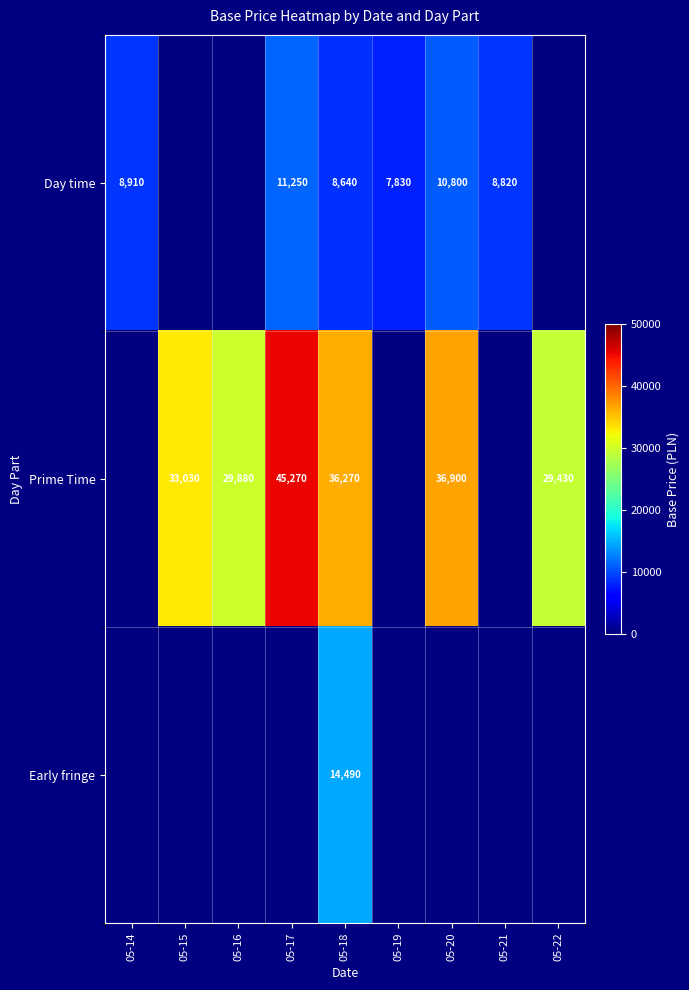

The Day time series shows 11250 at 05-17. True or false?

True